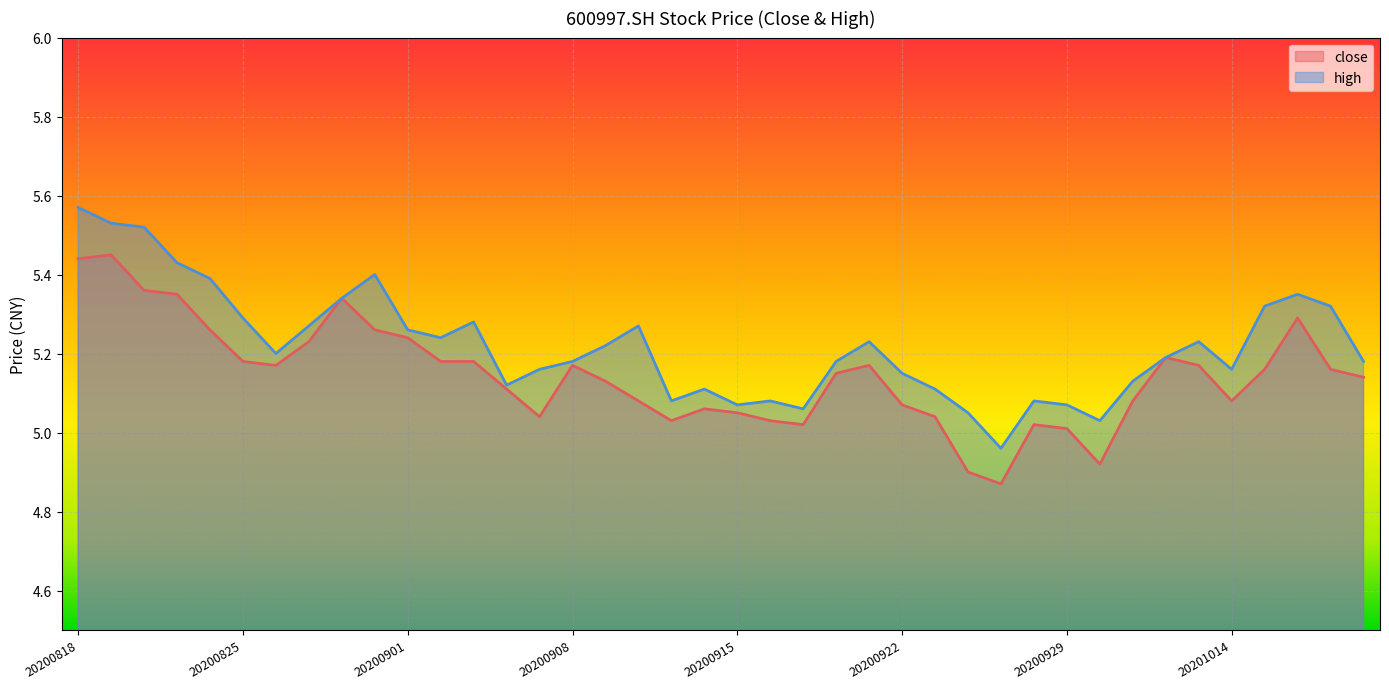

What is the highest value of the close series?

5.5